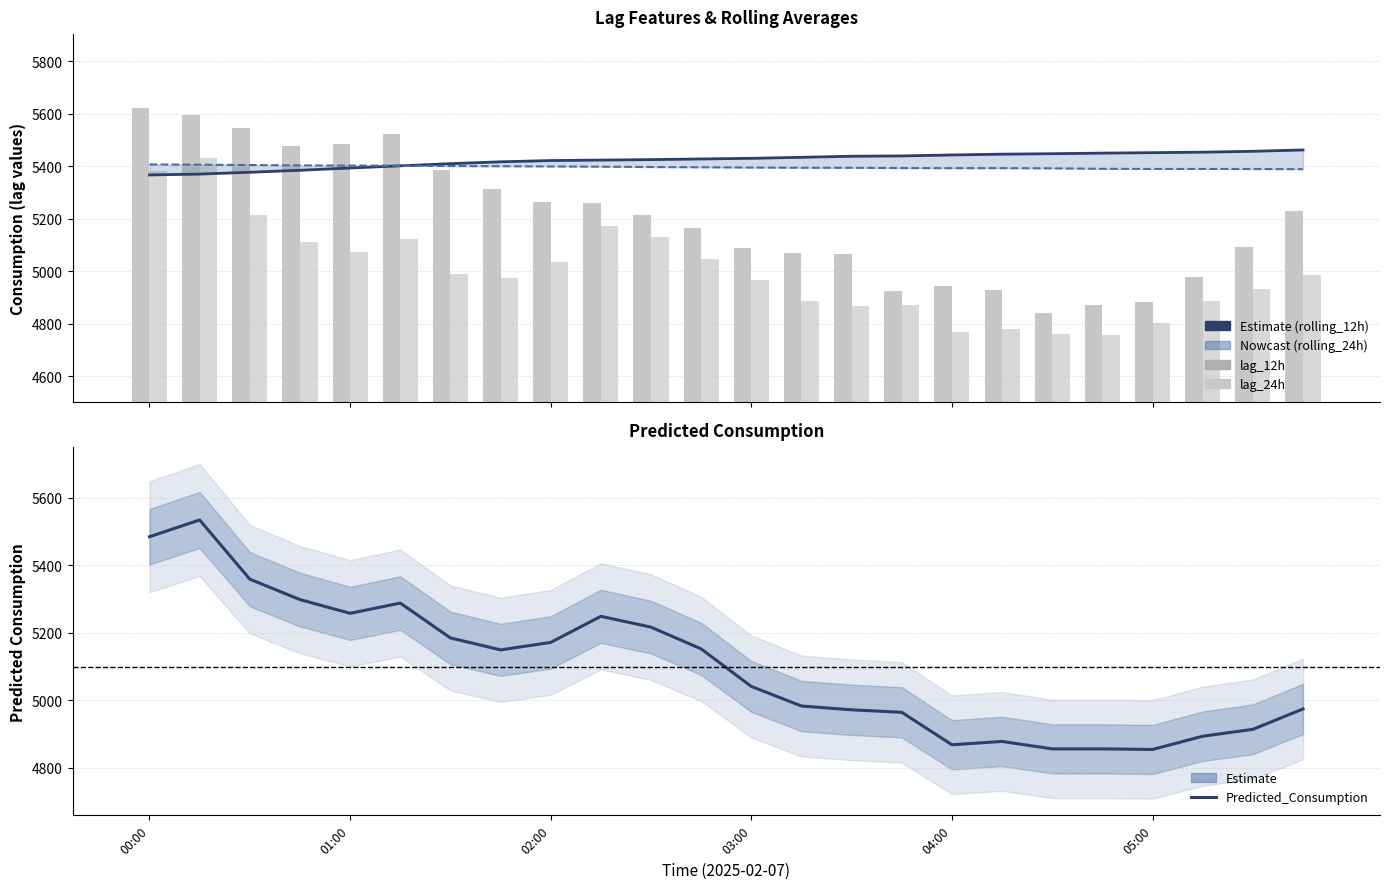

At which category is the sum across all series the highest?

00:15